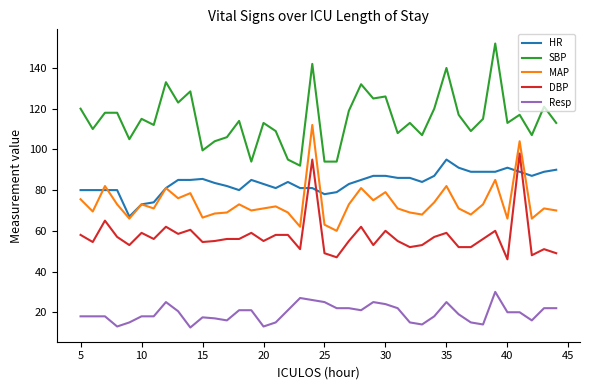

True or false: SBP and Resp cross at least once.

False